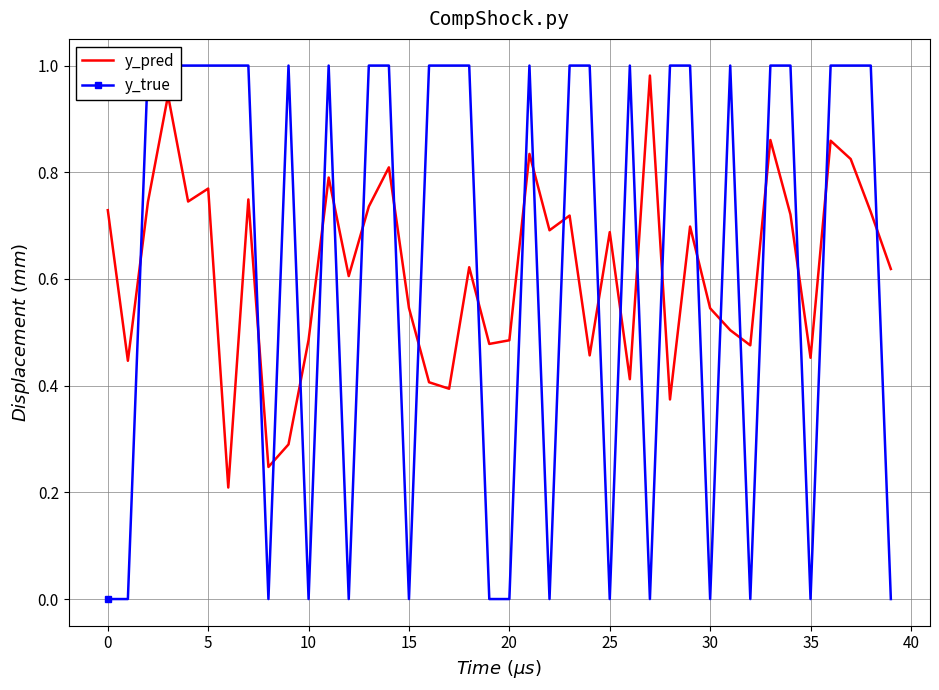

True or false: y_pred and y_true intersect in this chart.

True